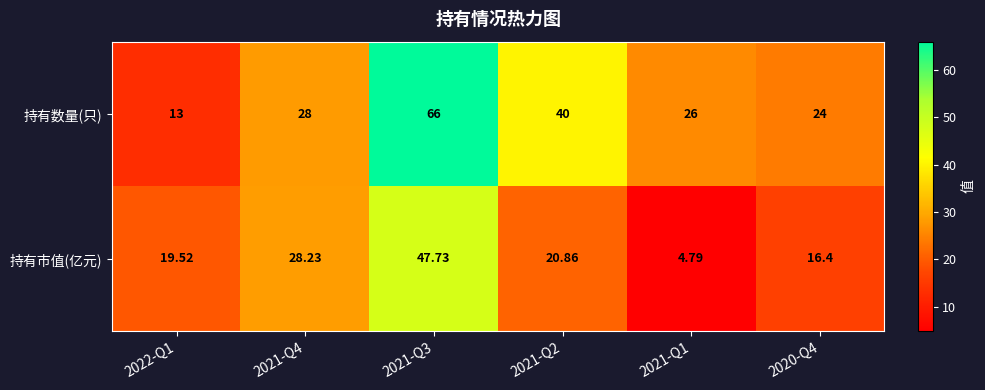

Which series has the largest range (max minus min)?

持有数量(只)